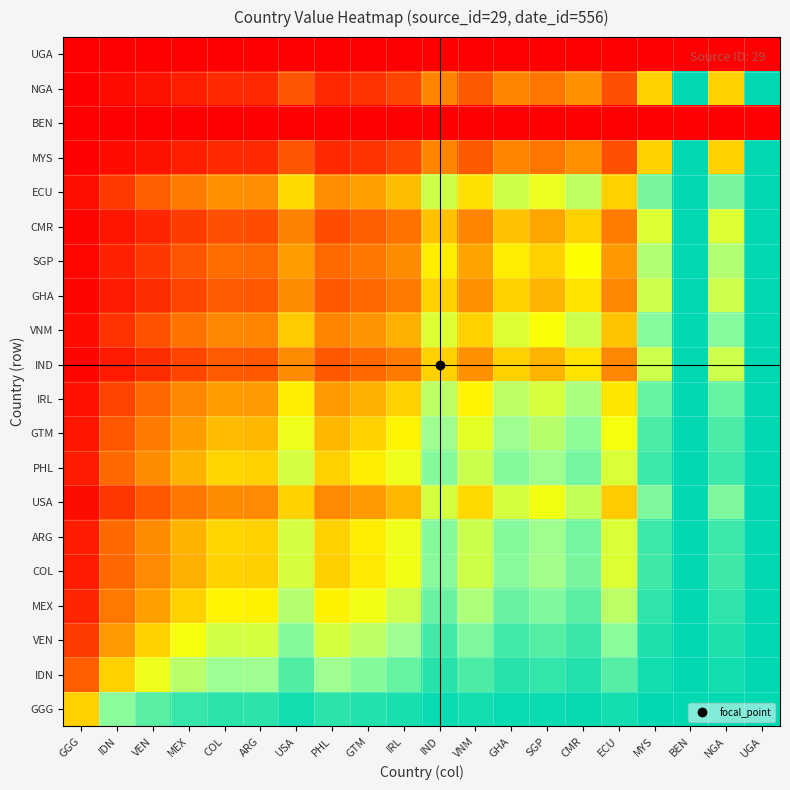

At which category is the sum across all series the highest?

BEN